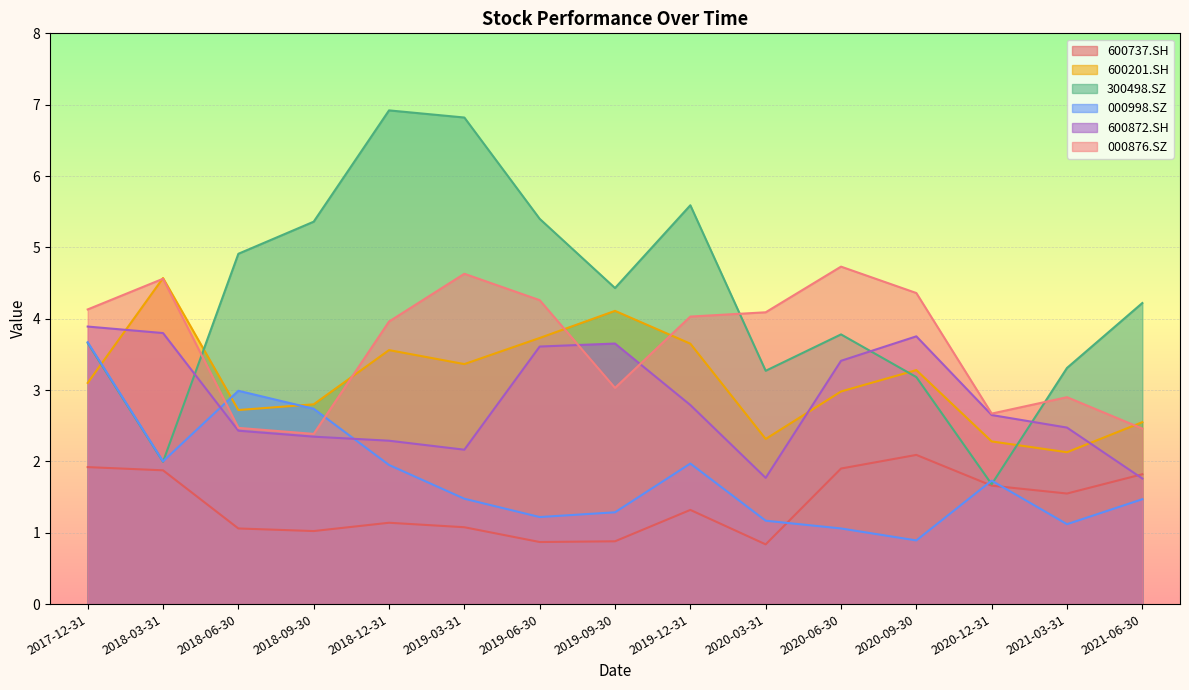

Where do 600872.SH and 300498.SZ first cross each other?

2018-03-31 and 2018-06-30